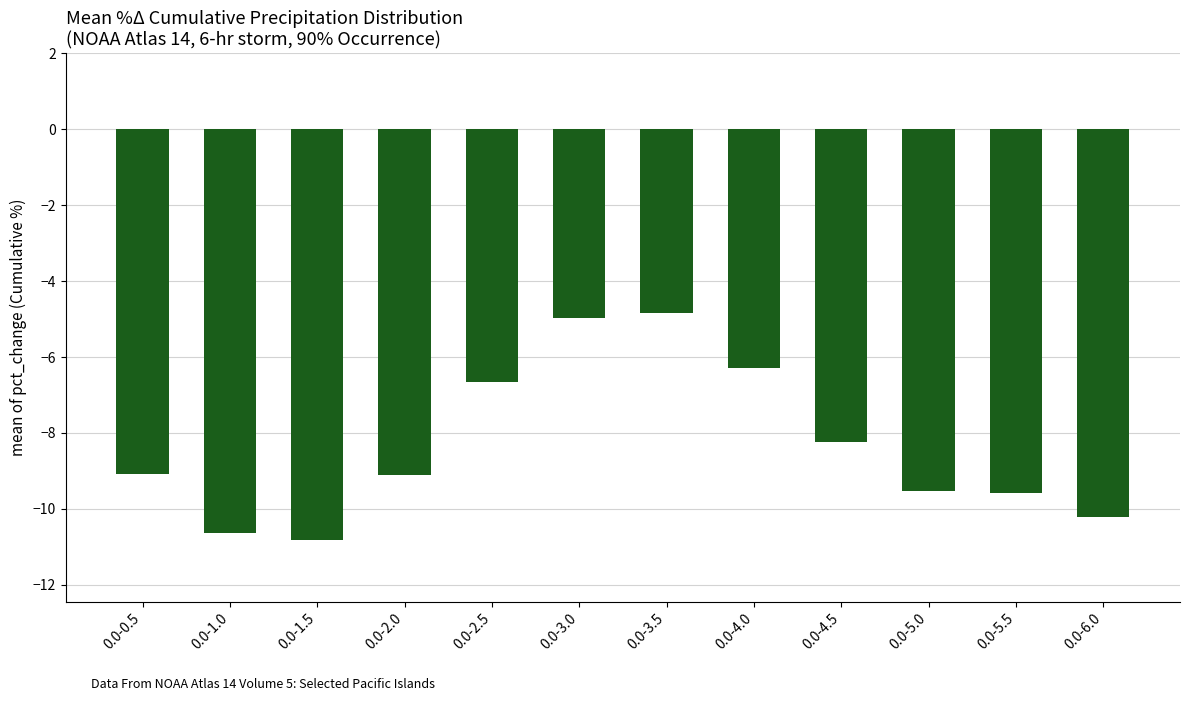

What is the difference between the values at 0.0-0.5 and 0.0-1.5?

1.7